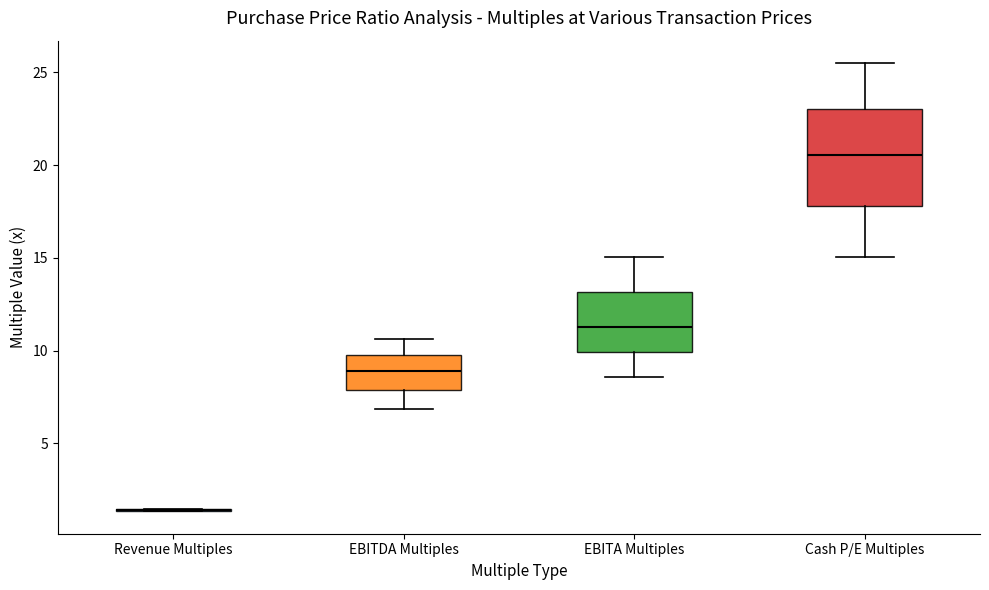

Reading left to right, transcribe this box plot: for each box, give where its median line is, the range the box spans, and where its two whiskers end, as read against the y-axis. The values are not printed on the chart, so give them approximately, as read against the axis.

Revenue Multiples: box collapsed to a line at 1.5, whiskers 1.5 to 1.5
EBITDA Multiples: median 9.0, box 8.0 to 10.0, whiskers 7.0 to 10.5
EBITA Multiples: median 11.5, box 10.0 to 13.0, whiskers 8.5 to 15.0
Cash P/E Multiples: median 20.5, box 18.0 to 23.0, whiskers 15.0 to 25.5